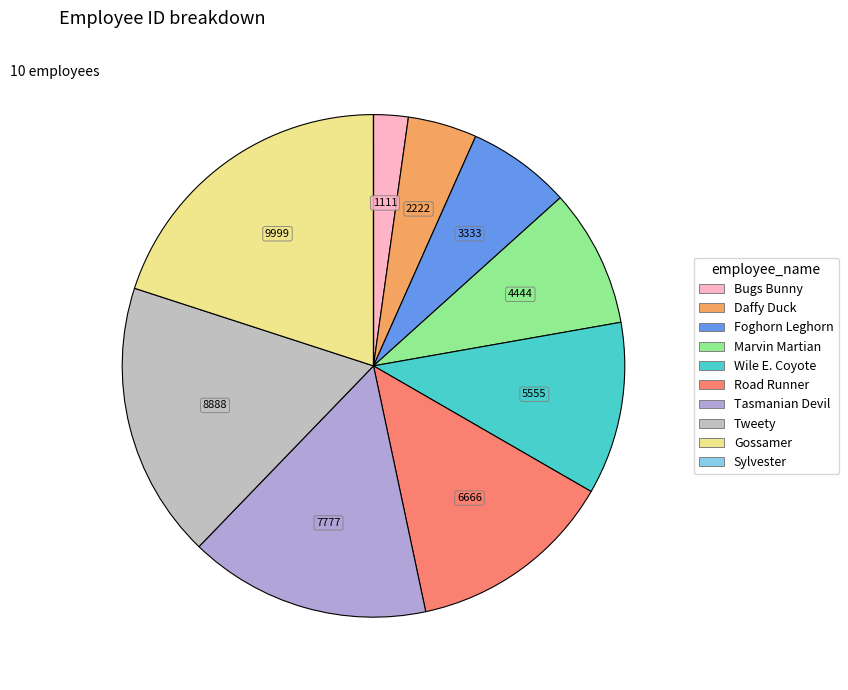

Approximately how many times larger is the value at Road Runner compared to Daffy Duck?

3.0